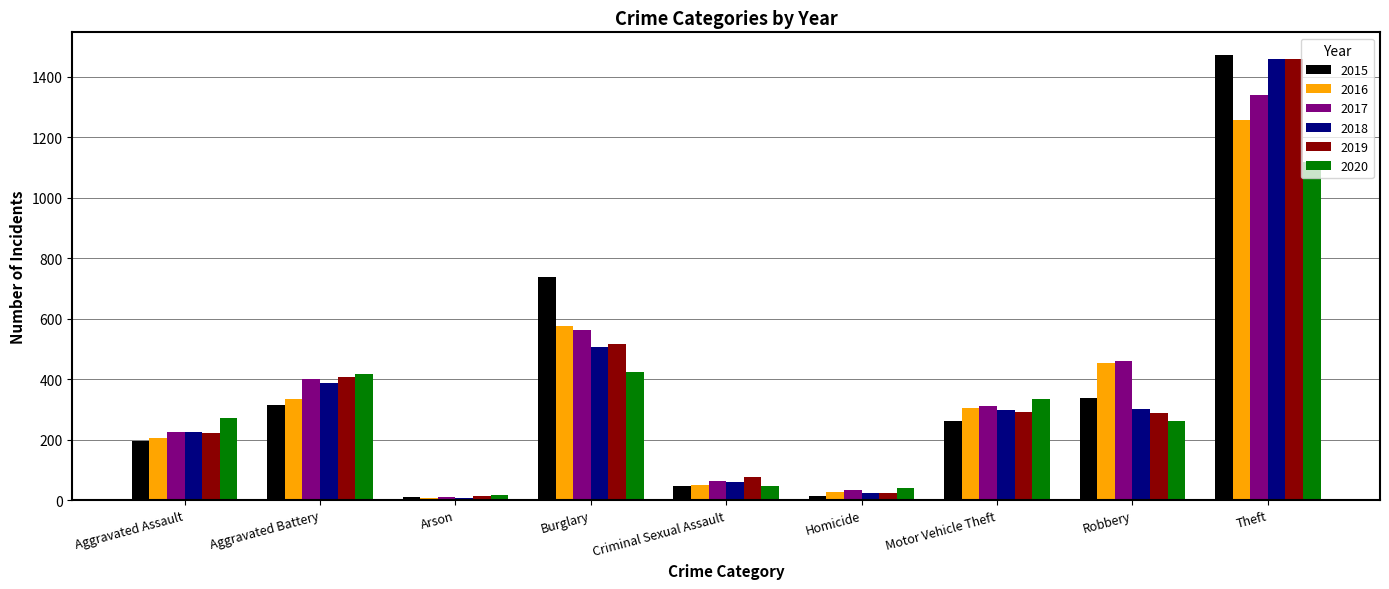

What is the average value of the 2018 series?

364